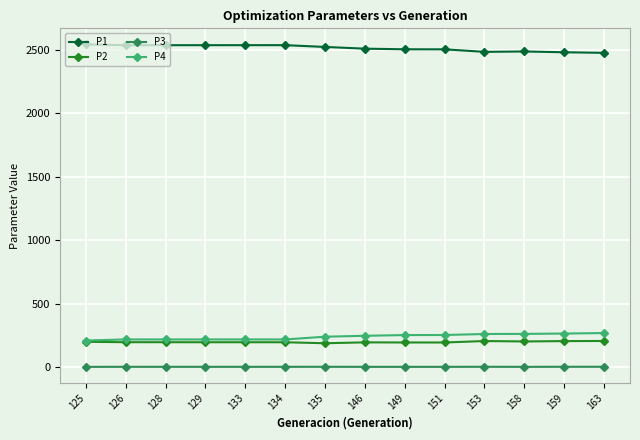

What is the difference between the maximum and minimum values in the P4 series?

58.9